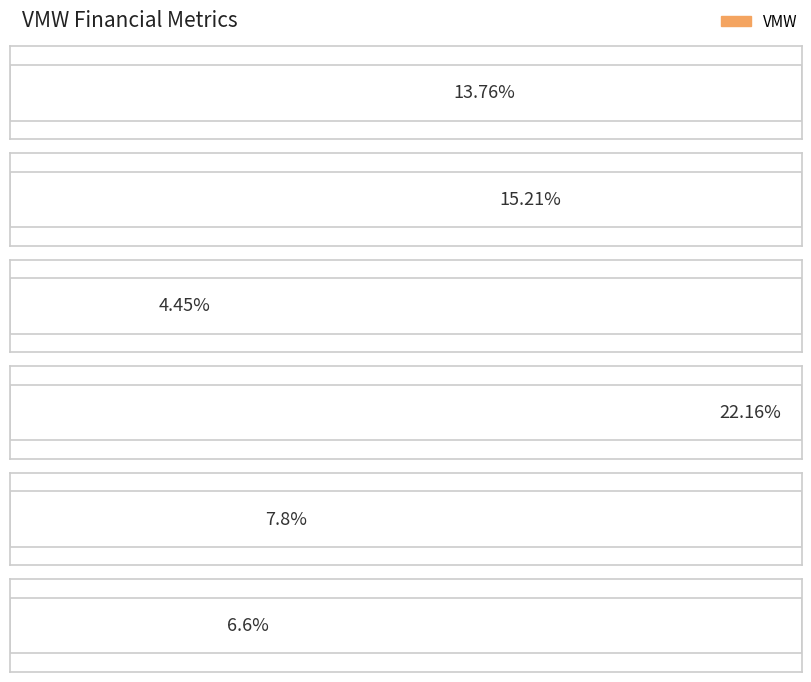

List the labels in order of value, largest first.

roe, opm, profit_margin, revenue_growth, earning_growth, roa